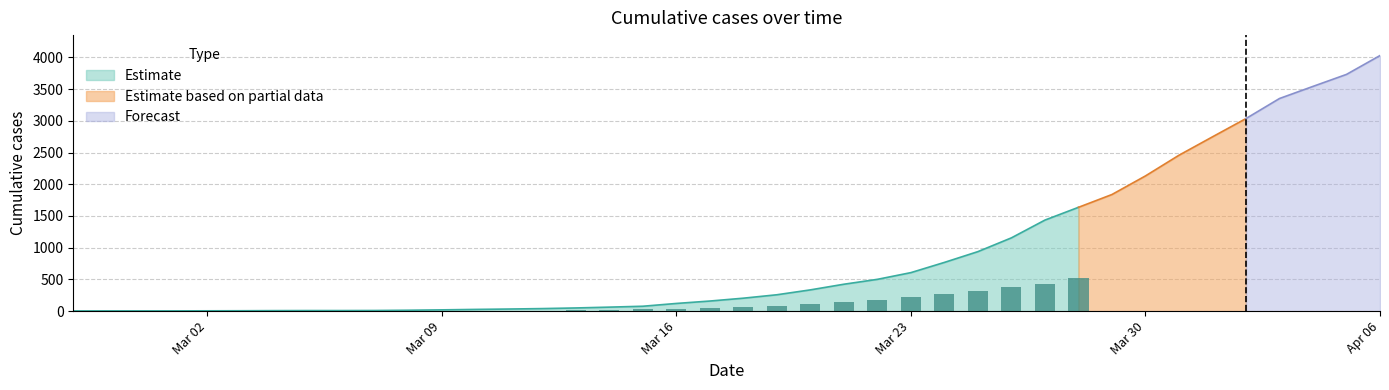

What position from the right is 2020-03-18?

20